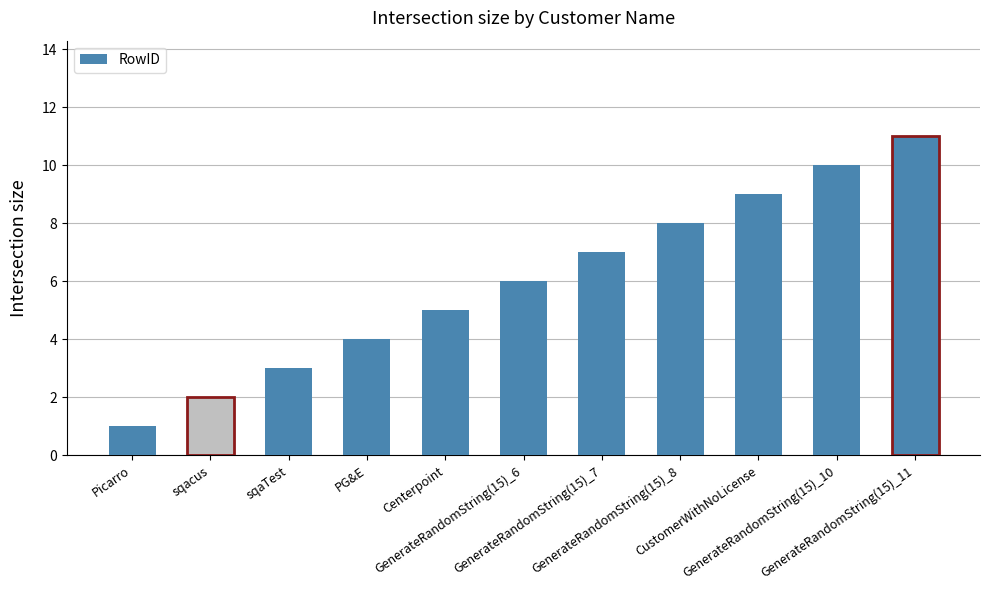

Is it true that the value at GenerateRandomString(15)_11 is 11?

True